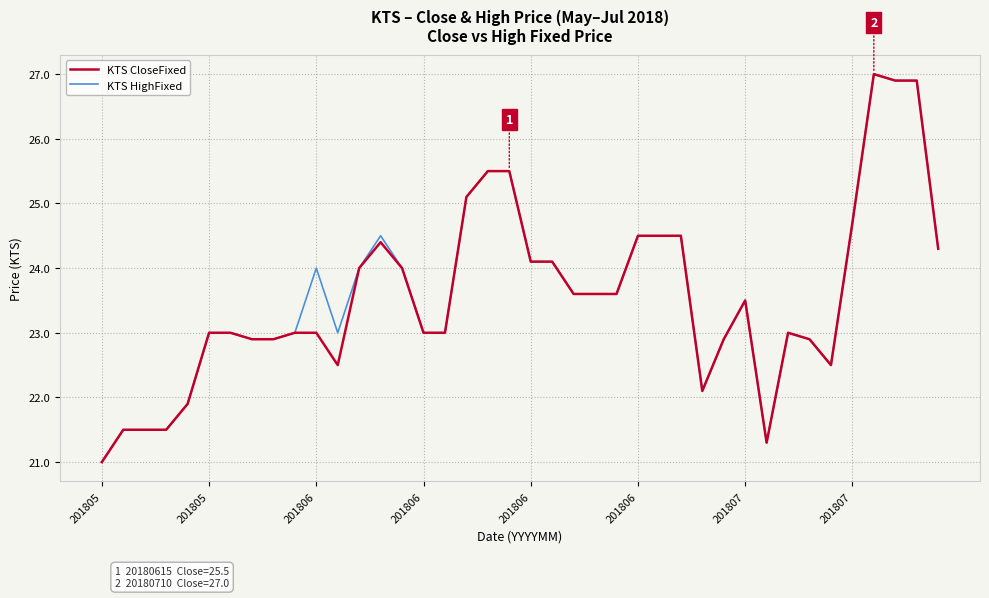

Reading left to right, list all the values displayed in this chart.

KTS CloseFixed: 21.0	21.5	21.5	21.5	21.9	23.0	23.0	22.9	22.9	23.0	23.0	22.5	24.0	24.4	24.0	23.0	23.0	25.1	25.5	25.5	24.1	24.1	23.6	23.6	23.6	24.5	24.5	24.5	22.1	22.9	23.5	21.3	23.0	22.9	22.5	24.7	27.0	26.9	26.9	24.3
KTS HighFixed: 21.0	21.5	21.5	21.5	21.9	23.0	23.0	22.9	22.9	23.0	24.0	23.0	24.0	24.5	24.0	23.0	23.0	25.1	25.5	25.5	24.1	24.1	23.6	23.6	23.6	24.5	24.5	24.5	22.1	22.9	23.5	21.3	23.0	22.9	22.5	24.7	27.0	26.9	26.9	24.3